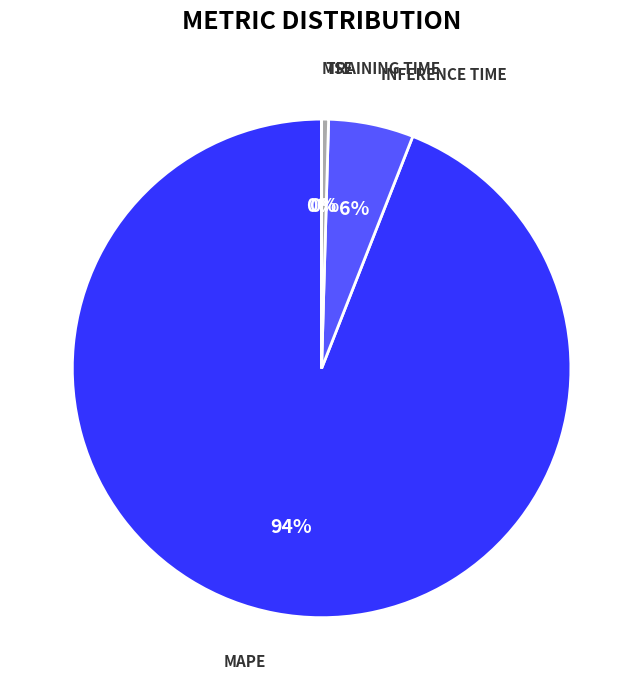

Is there any slice that represents more than half of the pie?

Yes